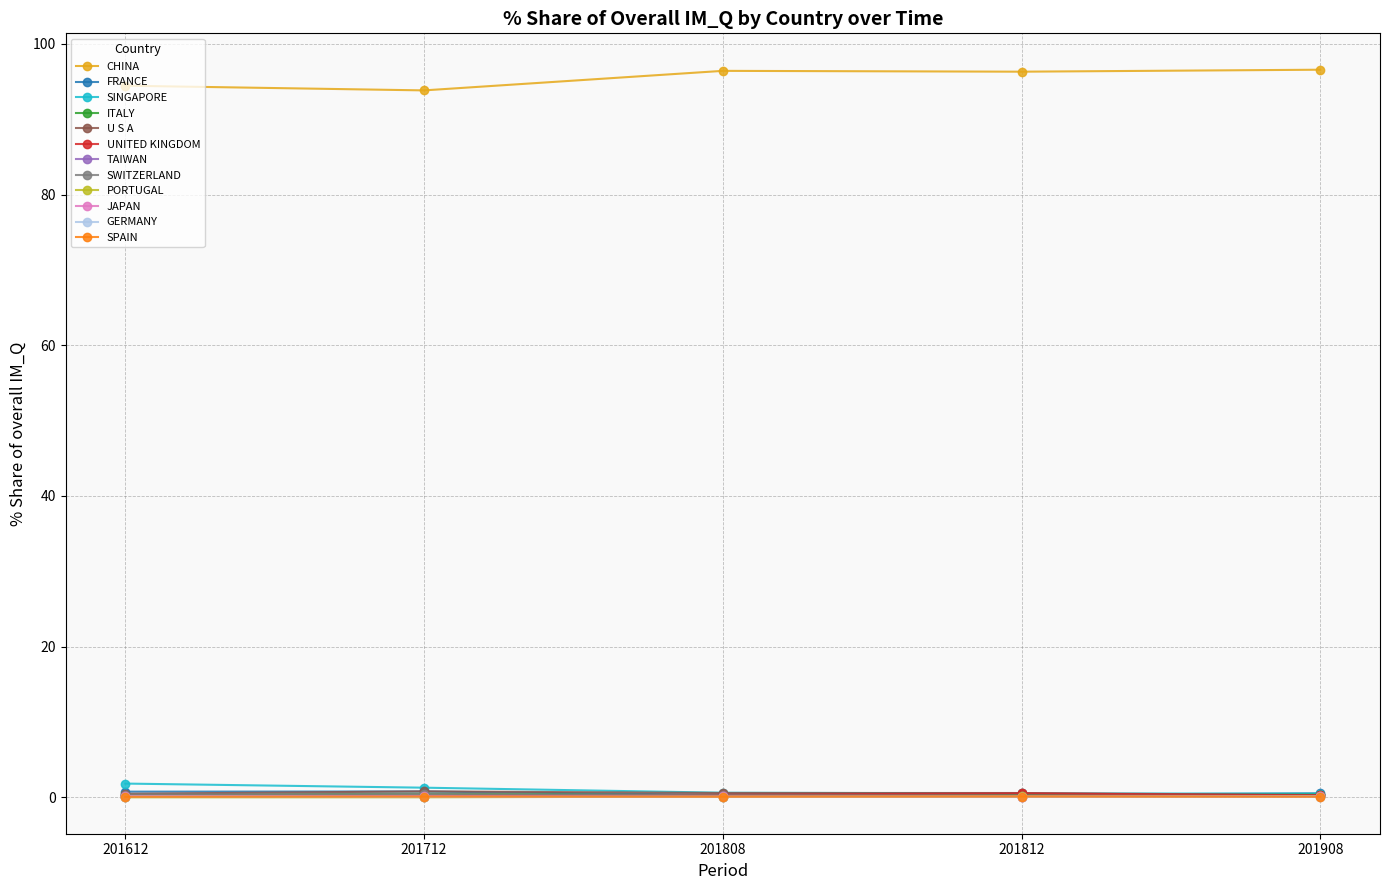

What are all the series names shown in the legend?

CHINA, FRANCE, SINGAPORE, ITALY, U S A, UNITED KINGDOM, TAIWAN, SWITZERLAND, PORTUGAL, JAPAN, GERMANY, SPAIN